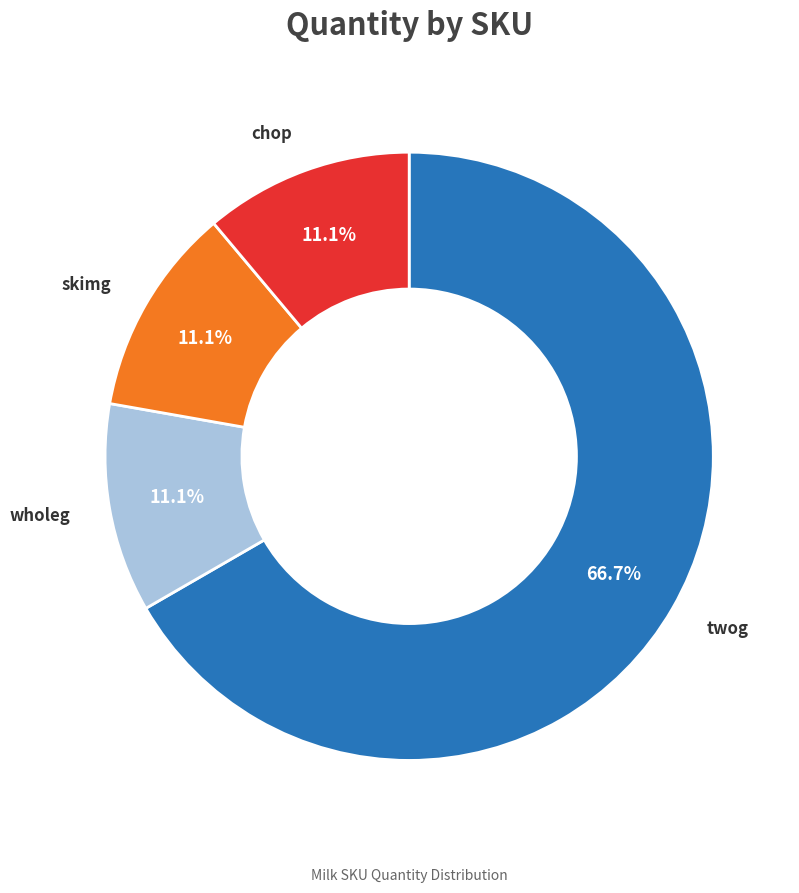

To the nearest percent, what is the average slice percentage?

25%